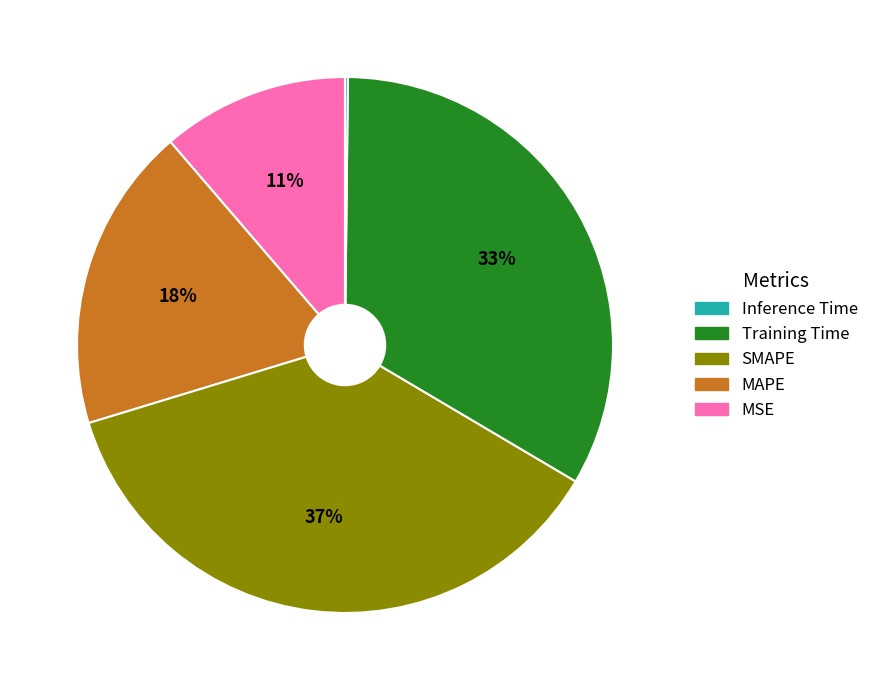

To the nearest percent, what is the average slice percentage?

20%